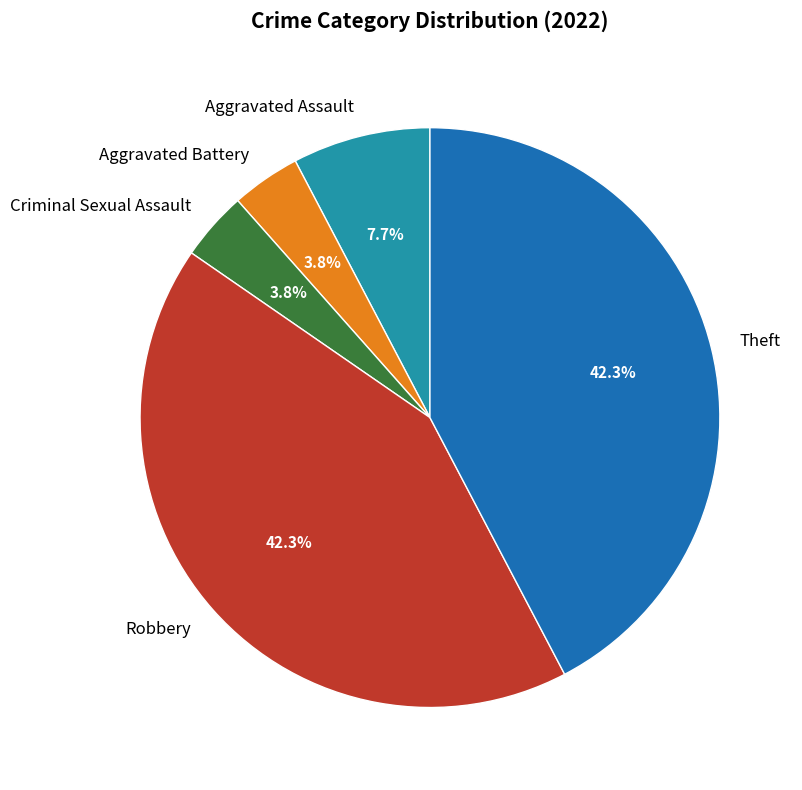

True or false: Aggravated Assault accounts for 8% of the total.

True